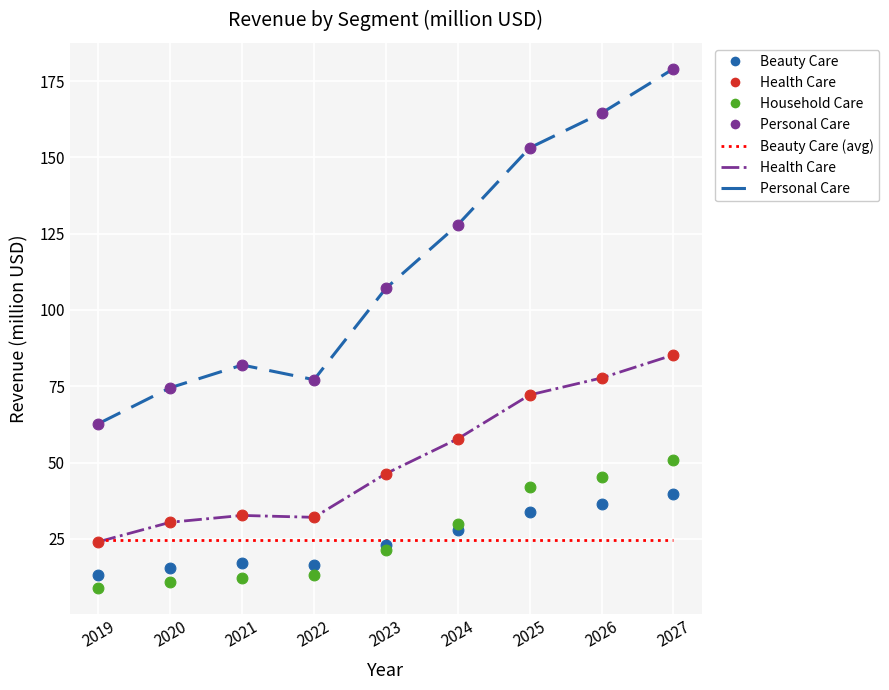

Which series contains the lowest Y value?

Household Care